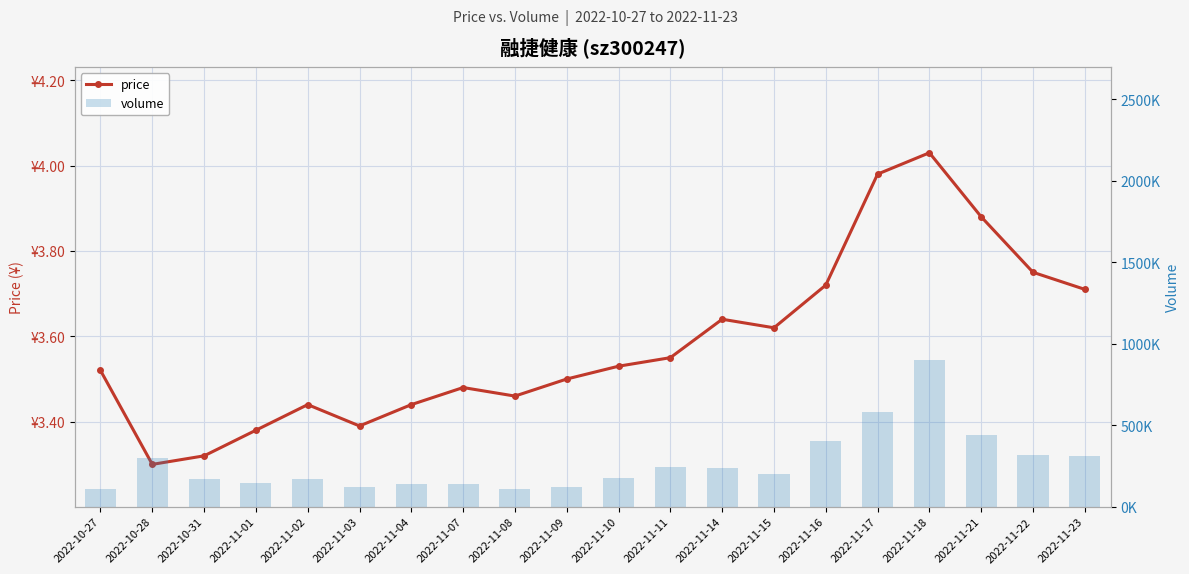

At how many categories does at least one series exceed 868018?

1